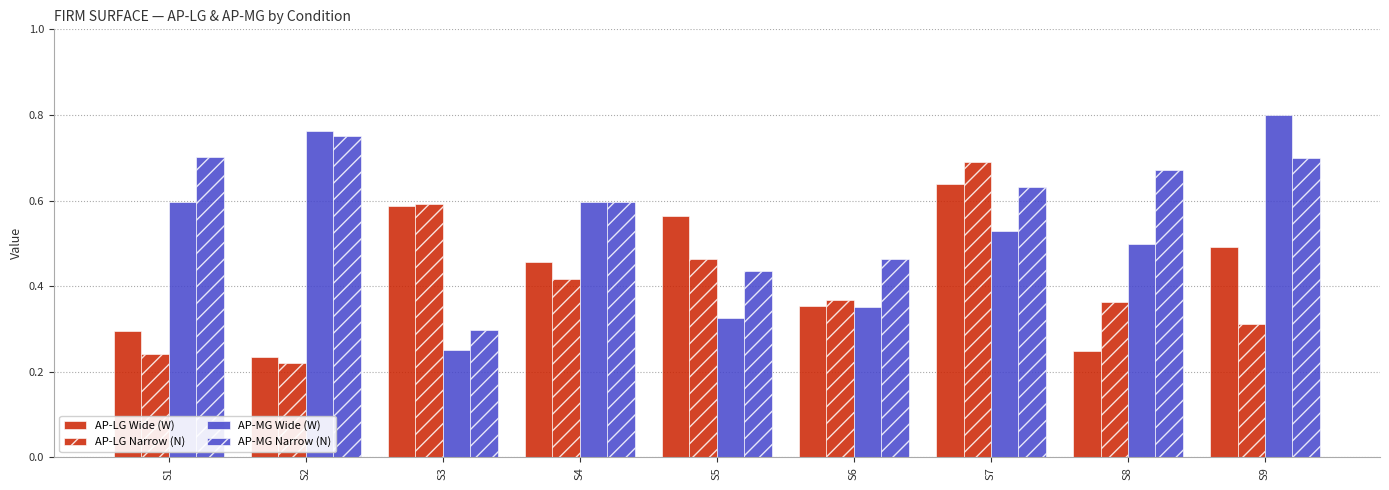

What is the total value across all series at S7?

2.5